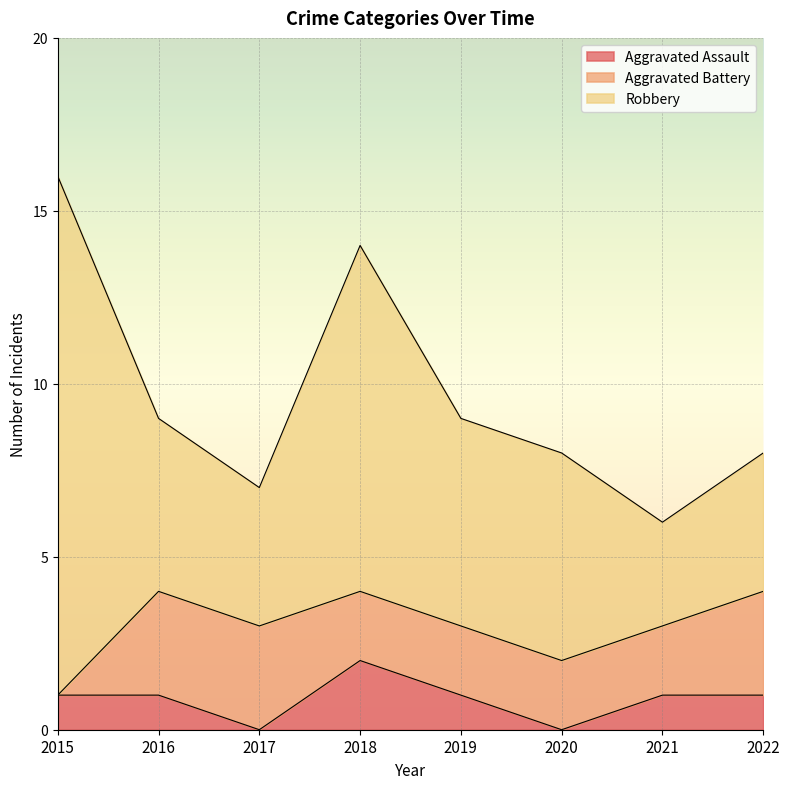

True or false: Robbery and Aggravated Assault cross at least once.

False